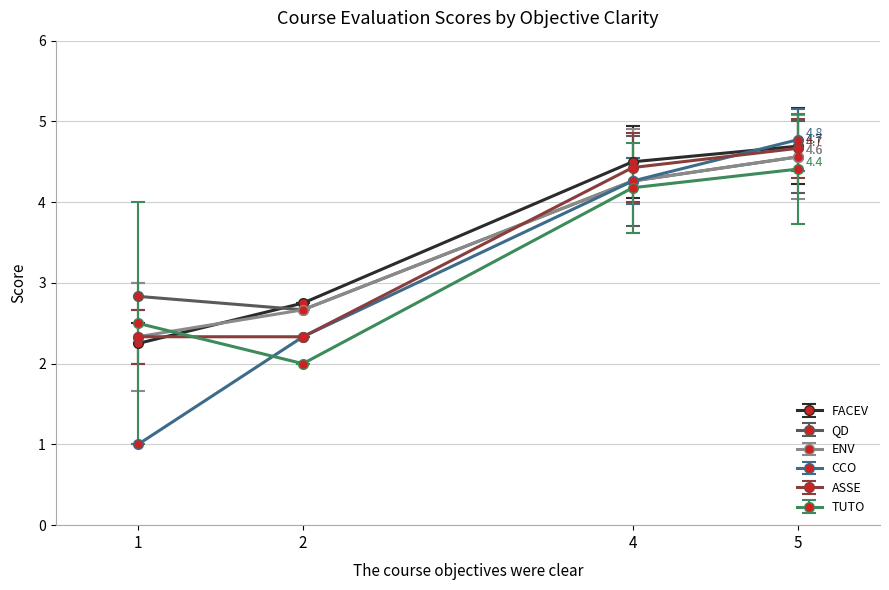

At which category is the sum across all series the highest?

5